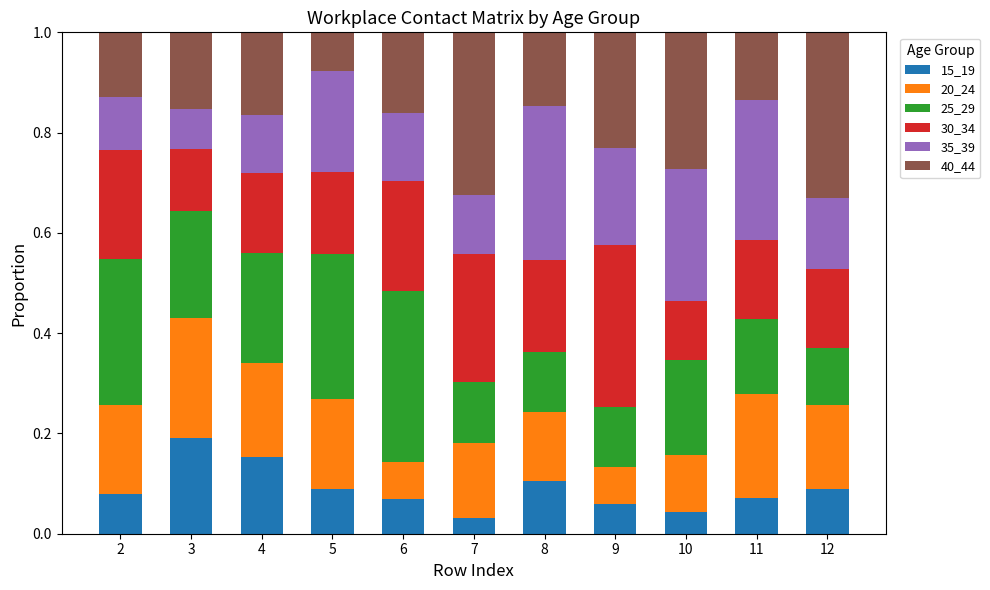

What is the total value across all series at 6?

1.0